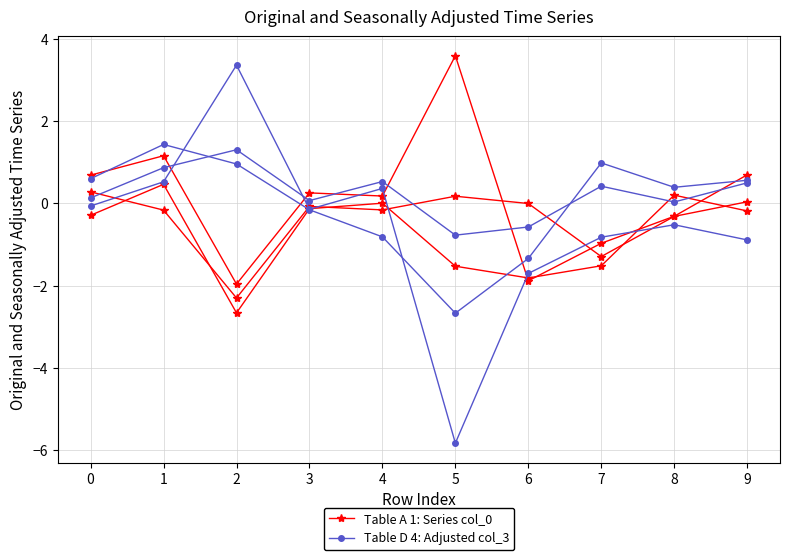

What is the value of the Table A 1: Series col_0 point at the 9th from the left?

-0.3